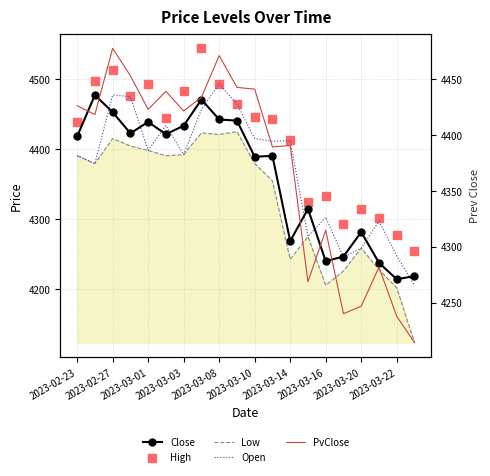

Is the value of PvClose at 14 greater than the value of High at 2023-03-03?

No